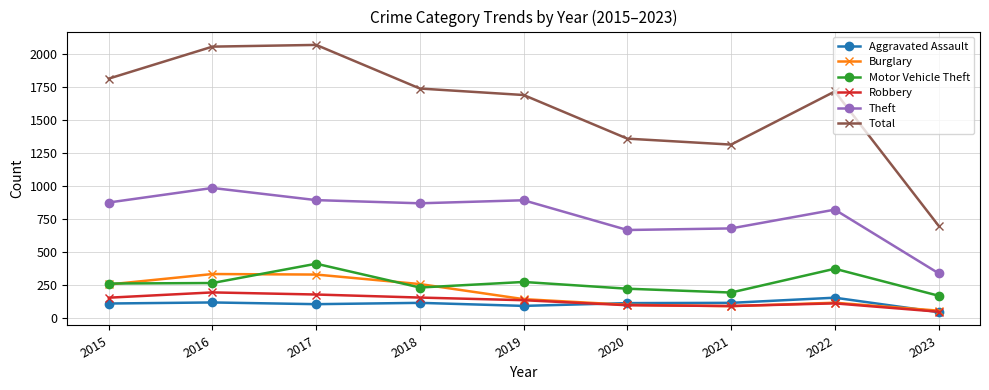

Where is the first local maximum for Theft?

2016